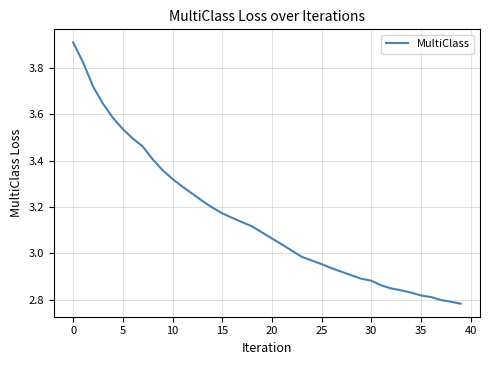

What is the difference between the maximum and minimum values?

1.1